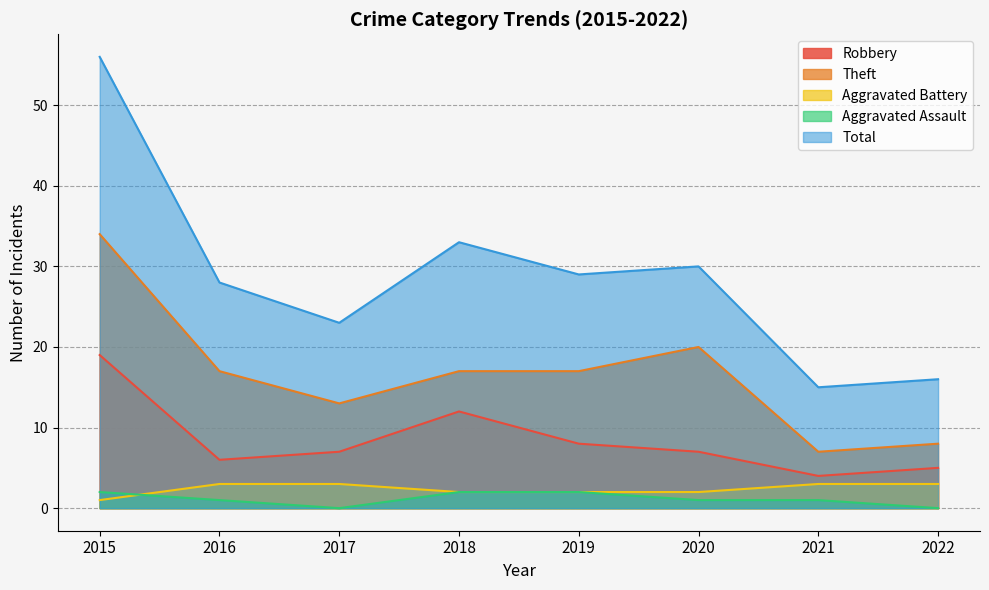

Rank the series at 2017 from lowest to highest value.

Aggravated Assault, Aggravated Battery, Robbery, Theft, Total